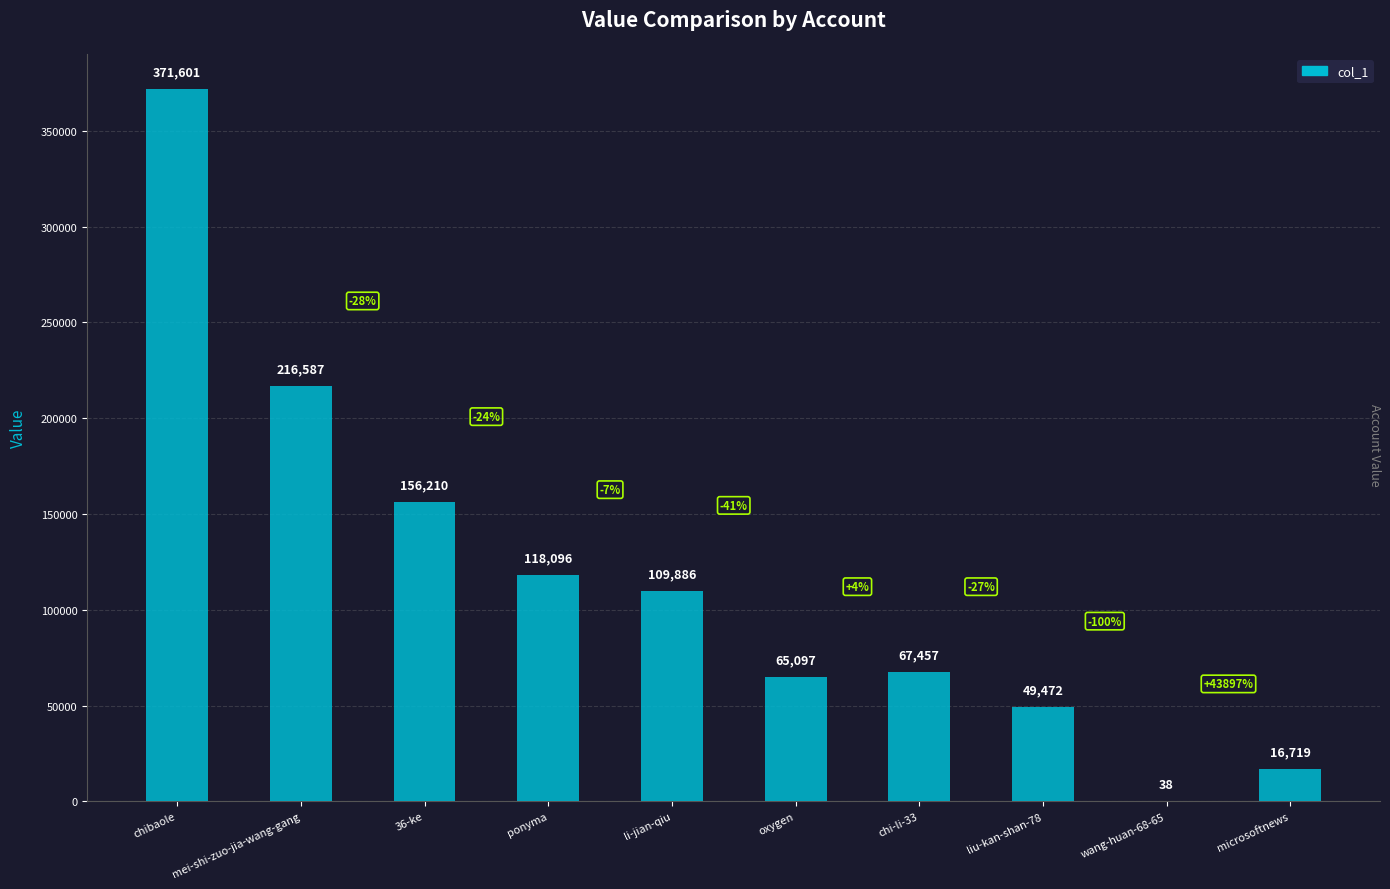

Reading left to right, list all the values displayed in this chart.

371601	216587	156210	118096	109886	65097	67457	49472	38	16719